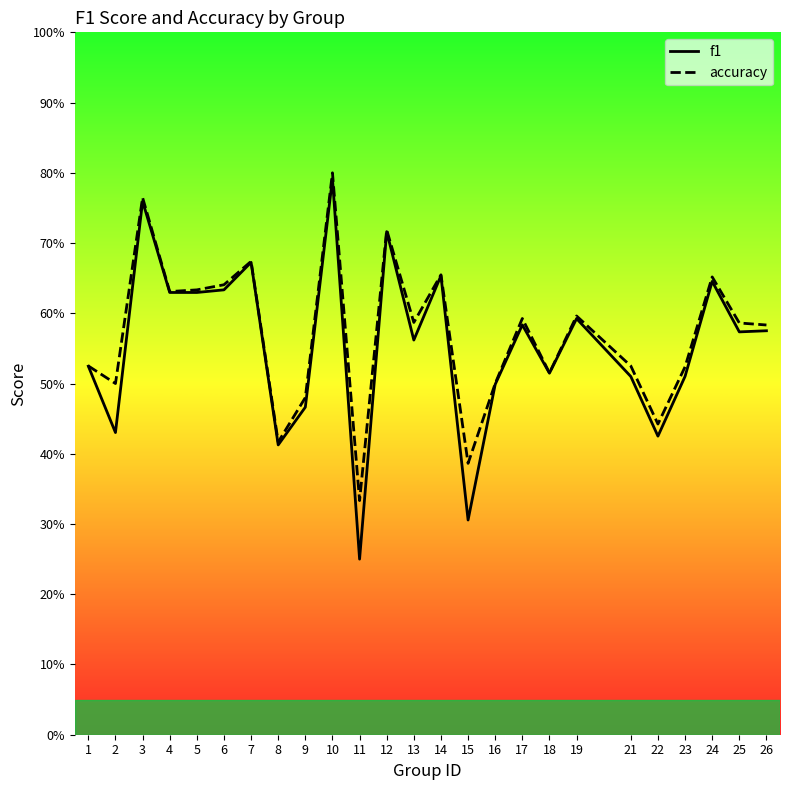

Count the accuracy values in the range 0 to 1.

25